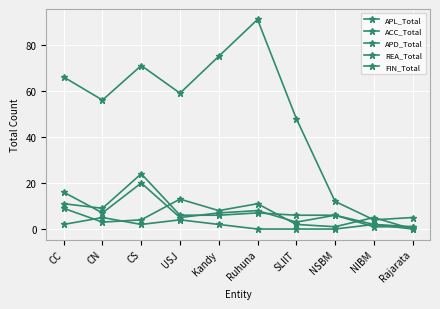

How many distinct data groups are displayed?

5